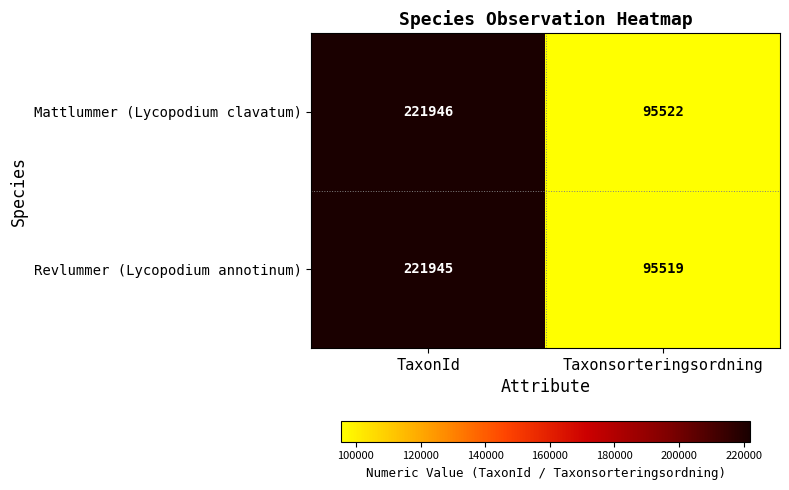

Which series has the widest spread of values?

Revlummer (Lycopodium annotinum)